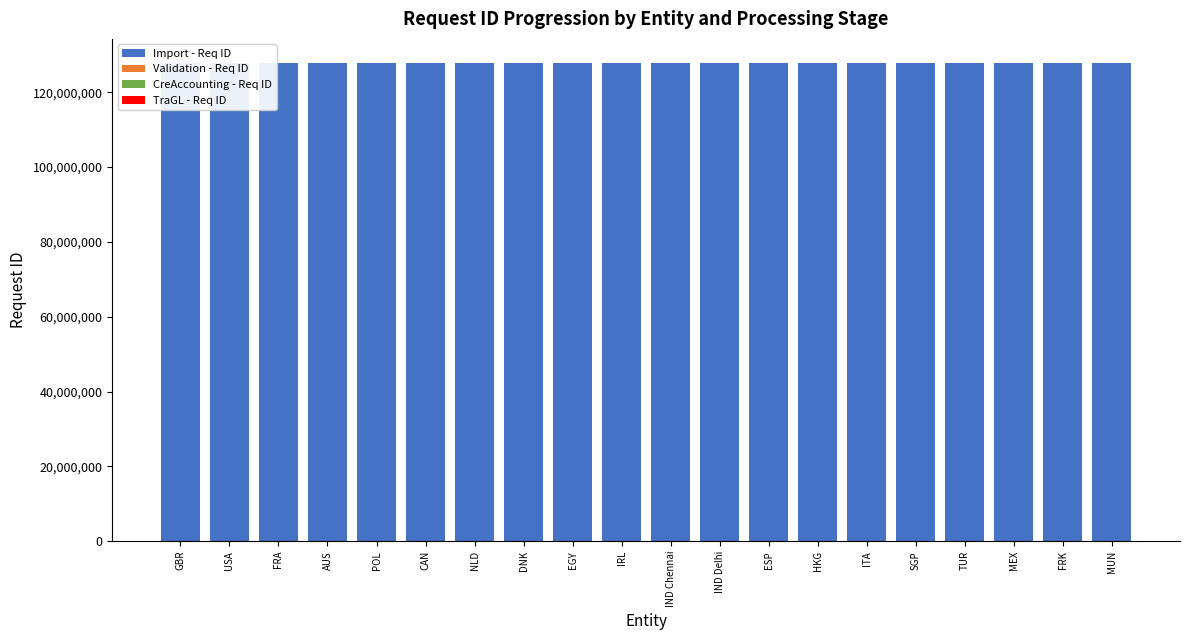

How many bars are there in each group?

4